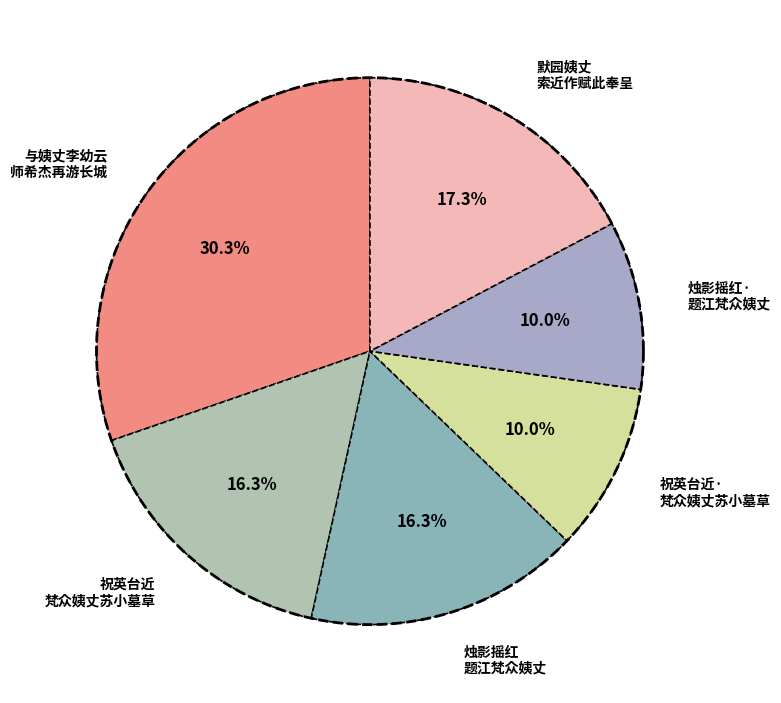

Count the number of slices in the pie.

6